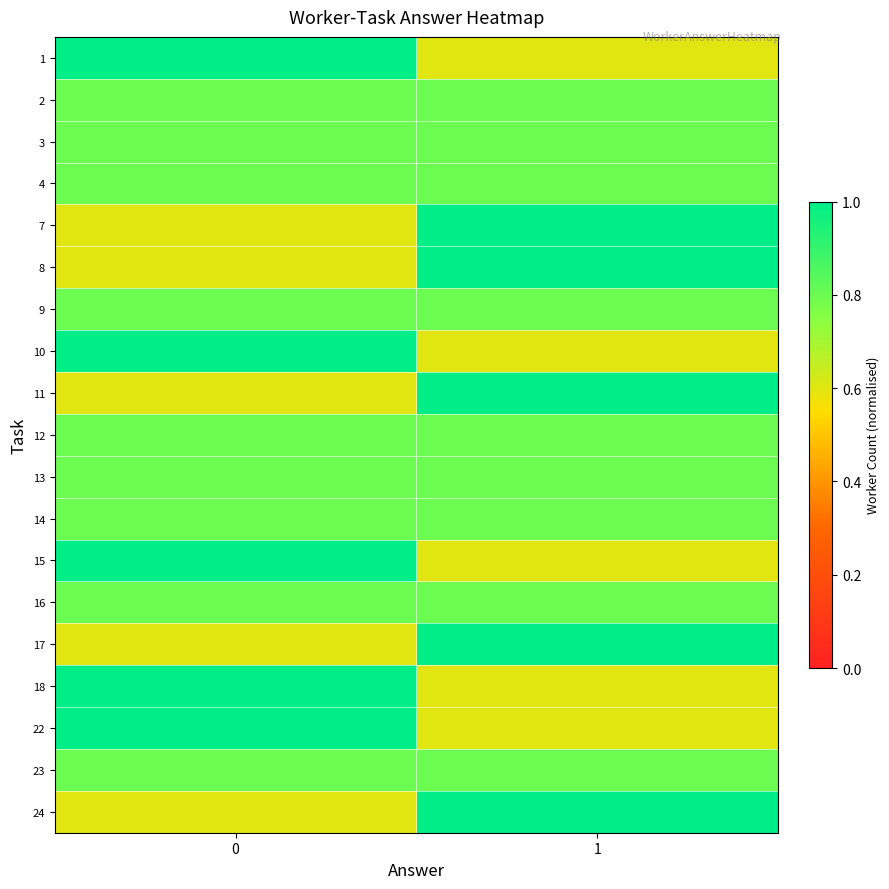

What is the total value across all series at 0?

15.2